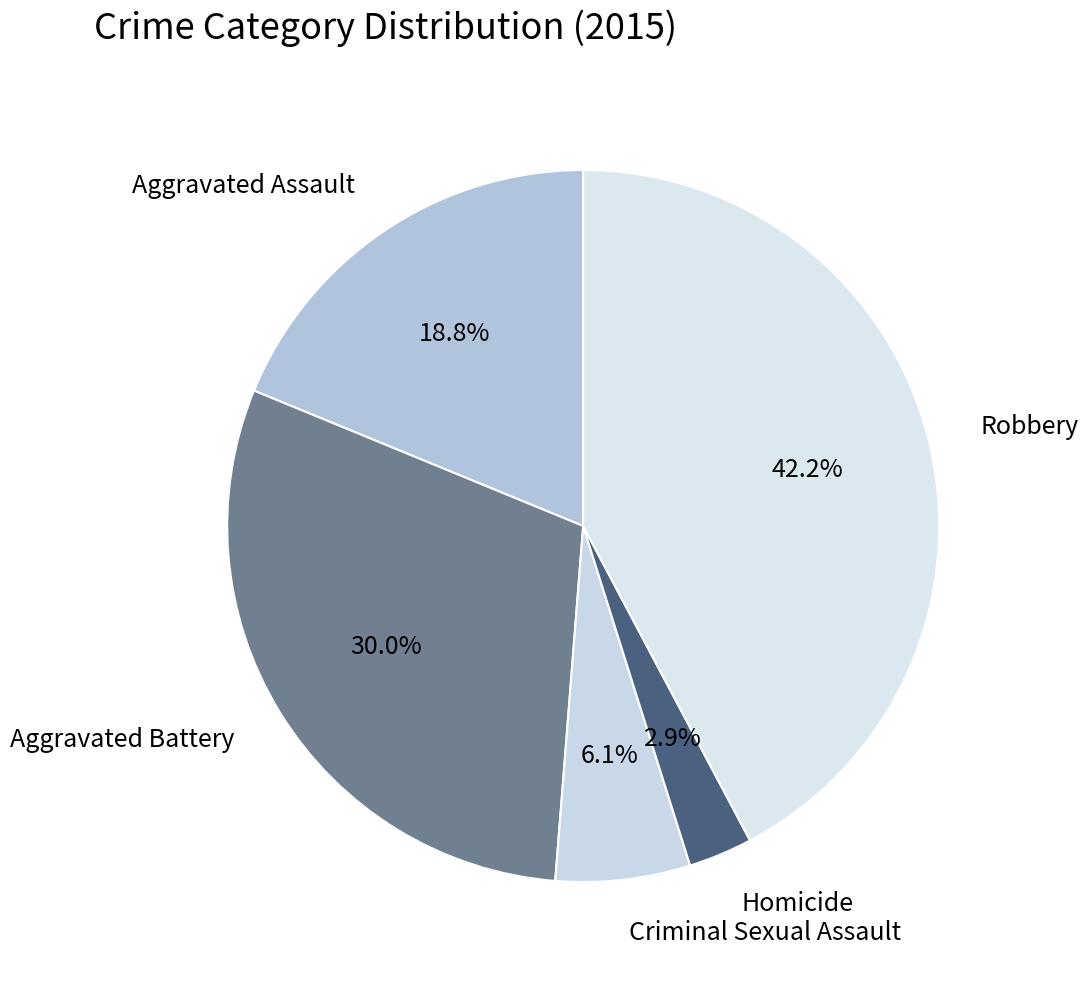

Approximately how many times larger is the value at Aggravated Assault compared to Robbery?

0.4